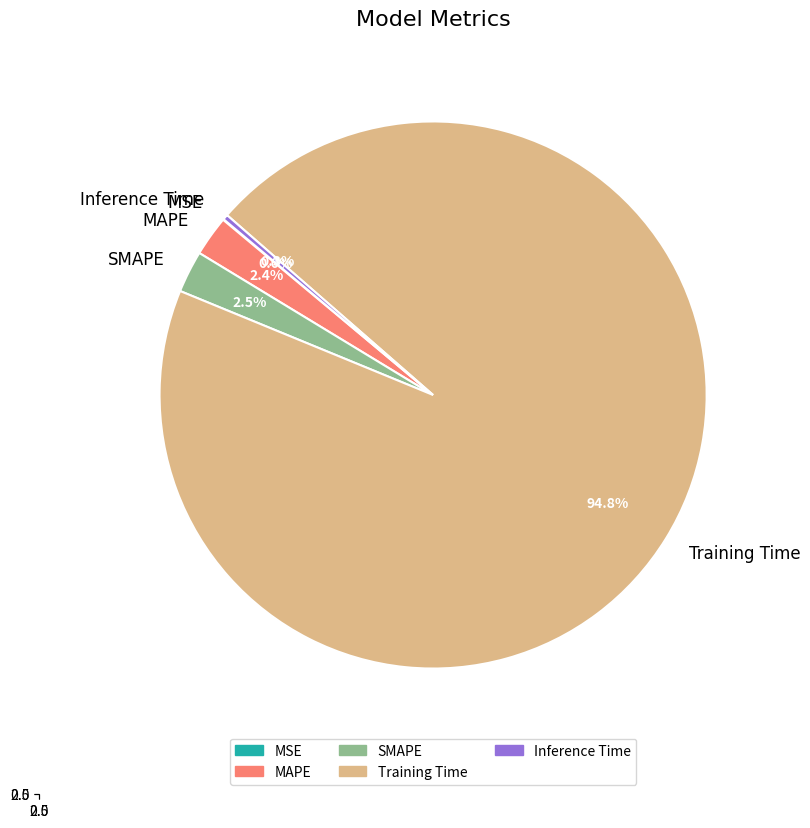

The Training Time slice represents 99% of the pie. True or false?

False